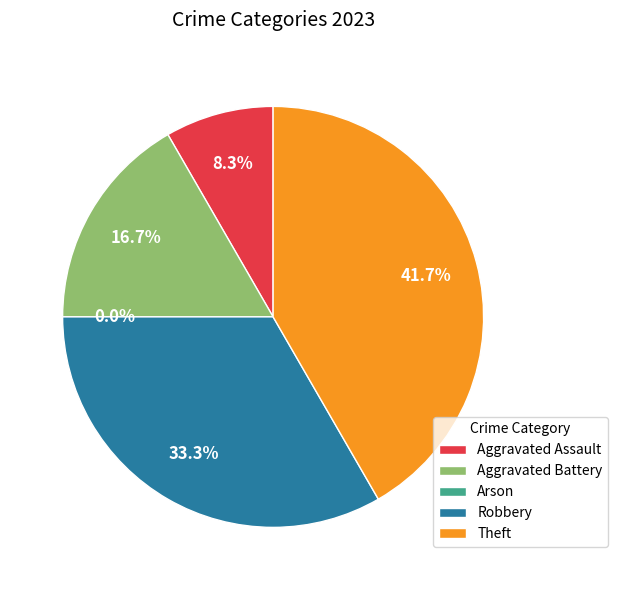

The Robbery slice represents 42% of the pie. True or false?

False